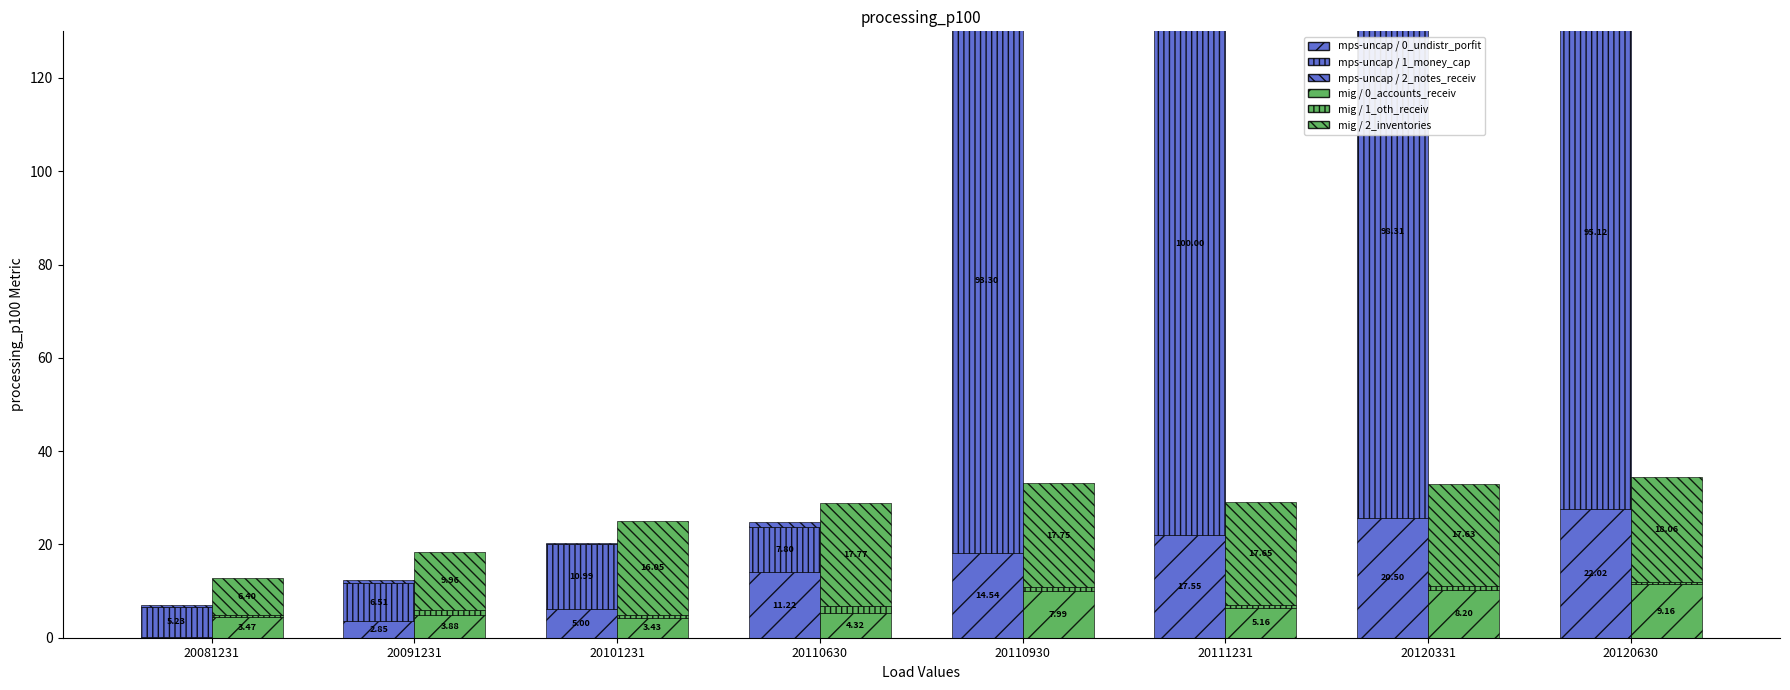

What is the spread (max minus min) of values at 20110930?

115.7